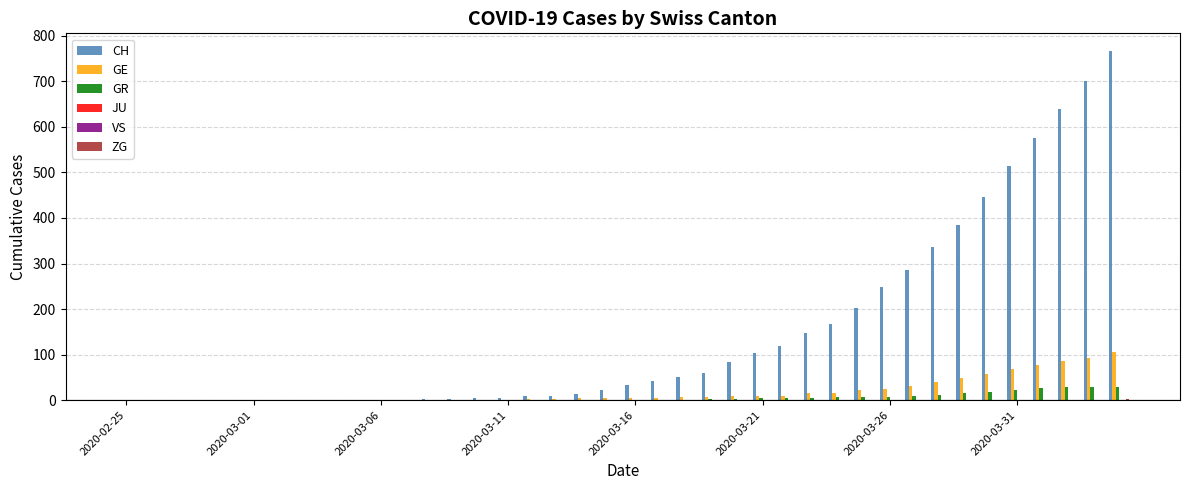

What is the sum of all GR values?

235